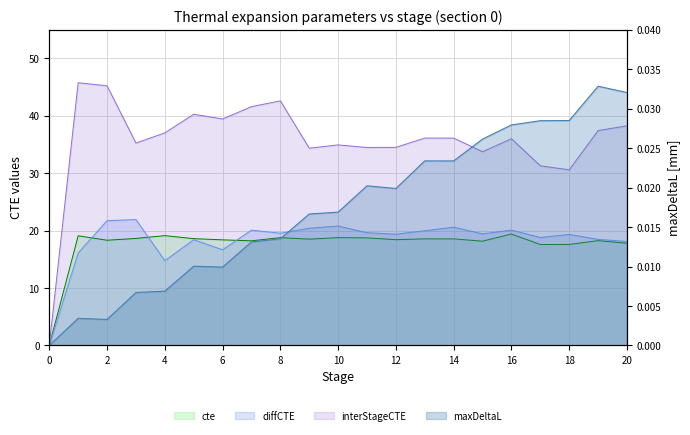

What are all the series names shown in the legend?

cte, diffCTE, interStageCTE, maxDeltaL